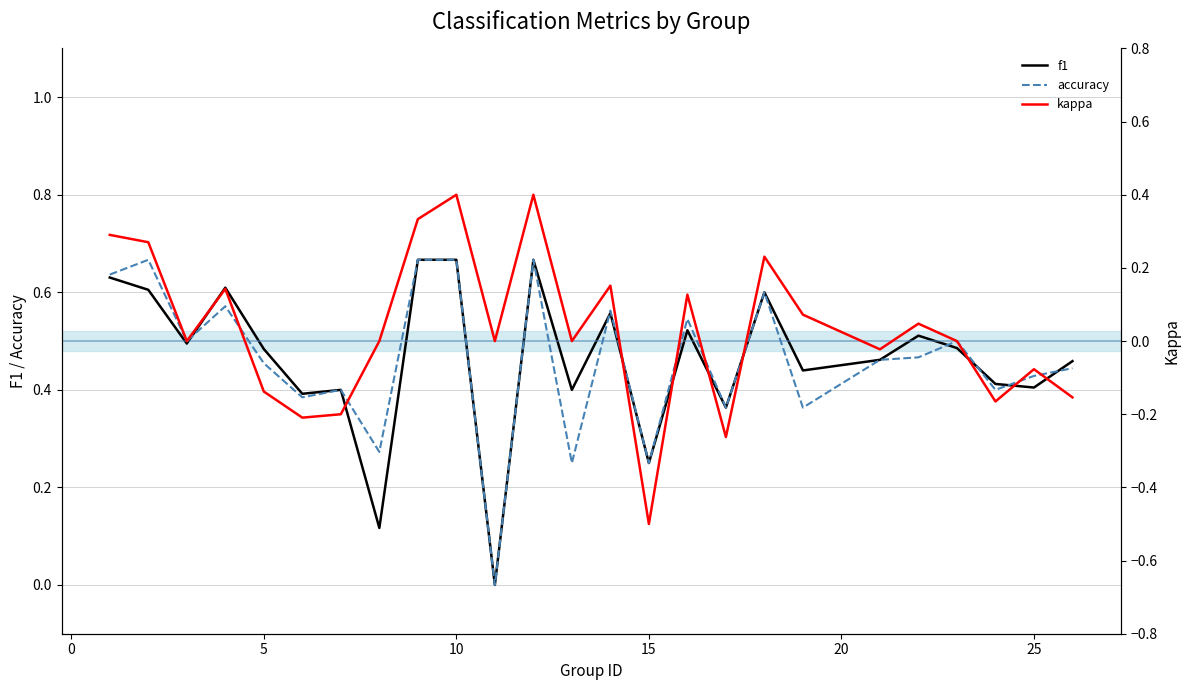

How many accuracy values are between 0 and 1?

25